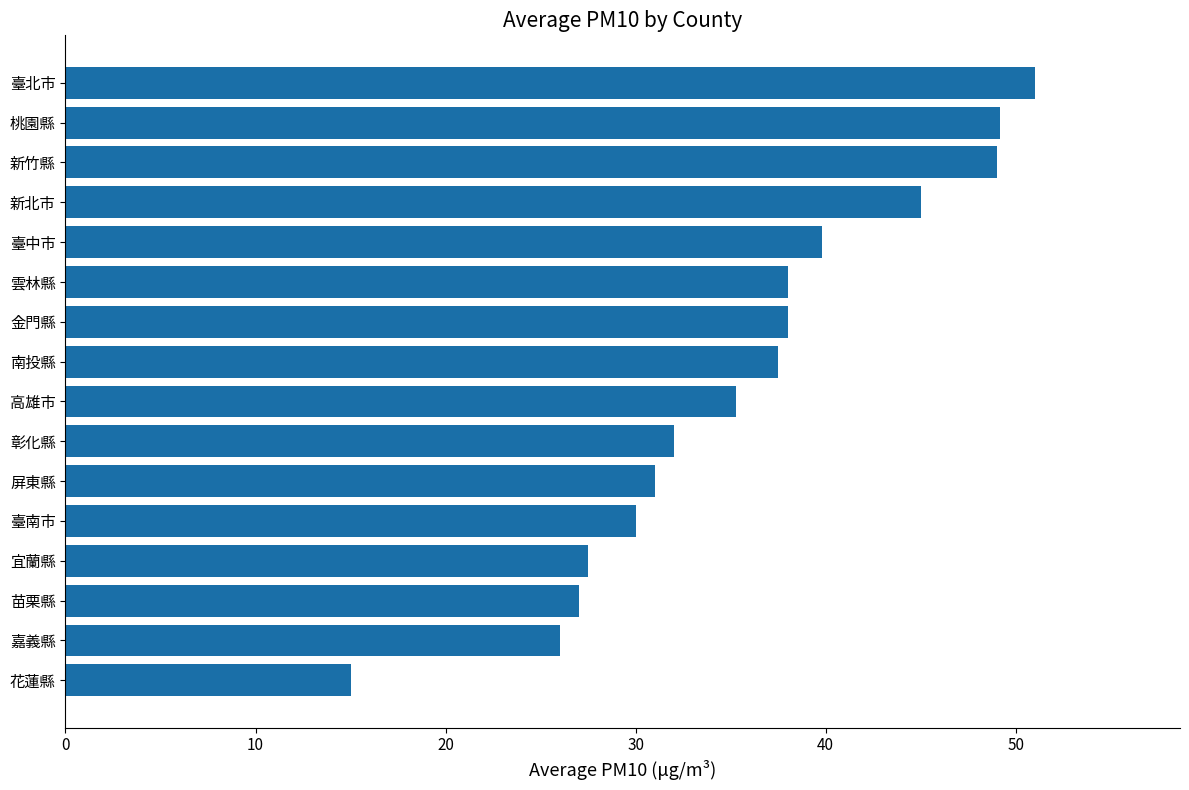

Between 彰化縣 and 新竹縣, which is larger?

新竹縣